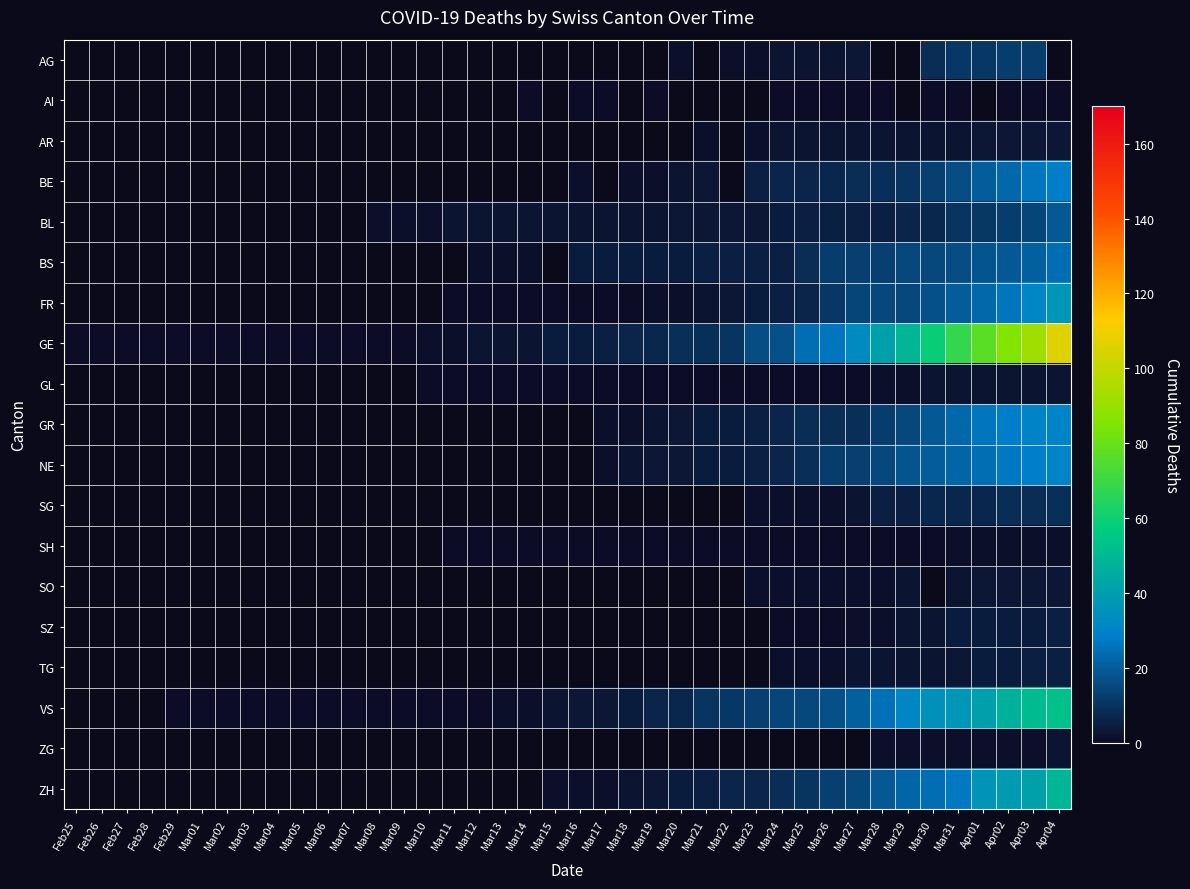

How many data points does each series have?

40